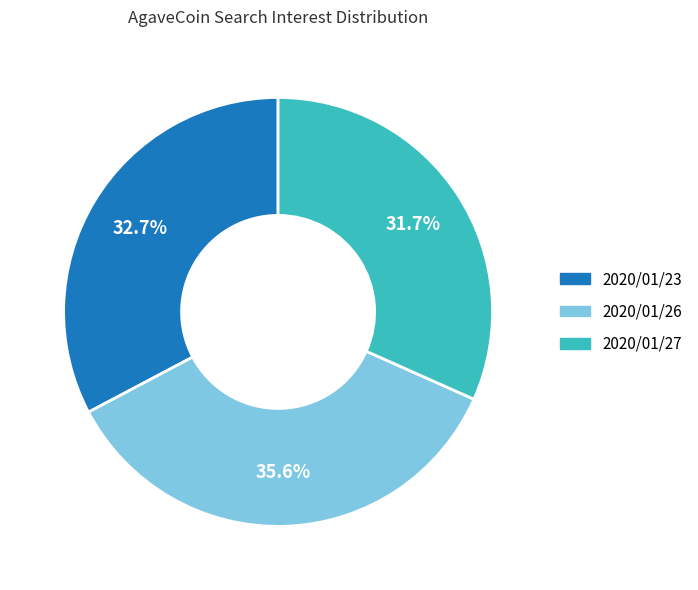

Does any single category account for the majority?

No